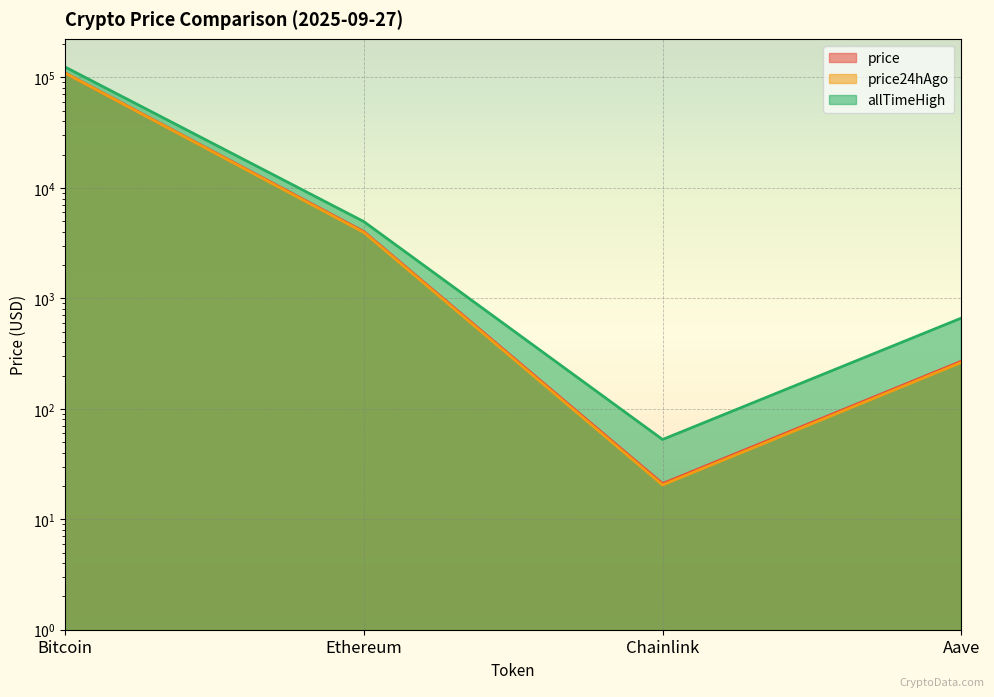

What is the sum of the allTimeHigh values at Bitcoin and Aave?

124789.7